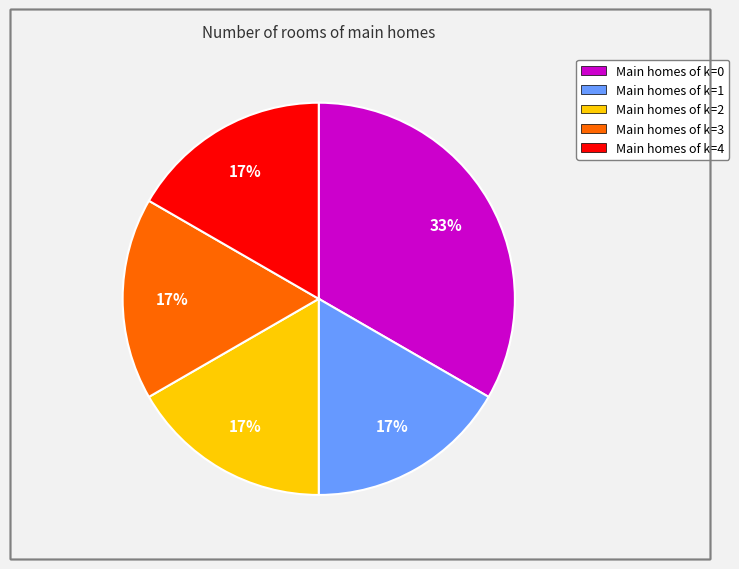

How many segments does this pie chart have?

5